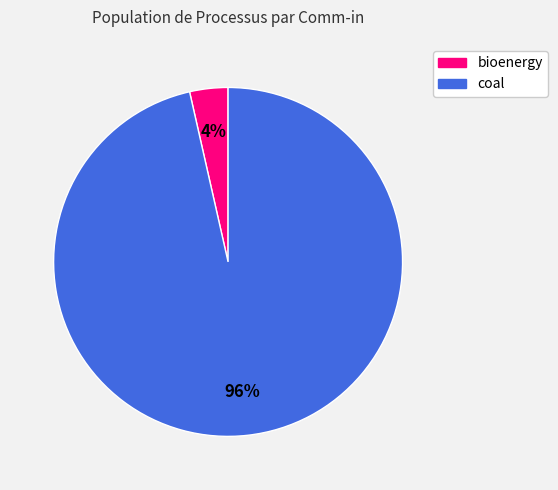

How many slices are in this pie chart?

2